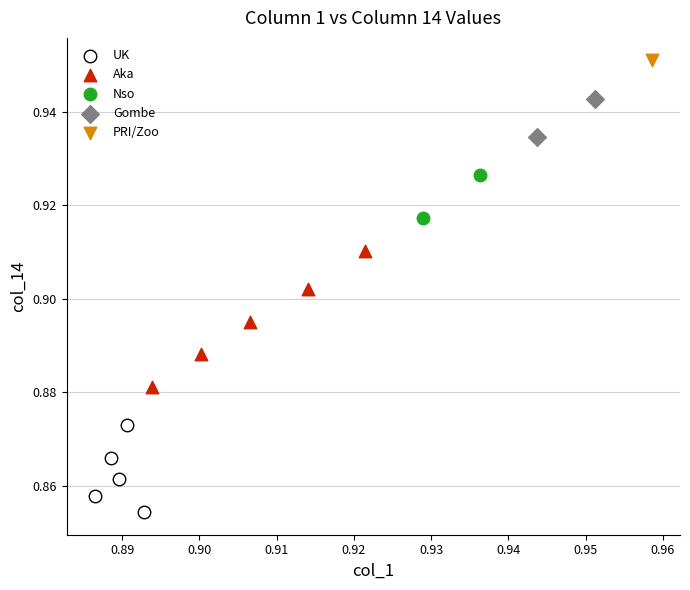

What are all the series names shown in the legend?

UK, Aka, Nso, Gombe, PRI/Zoo